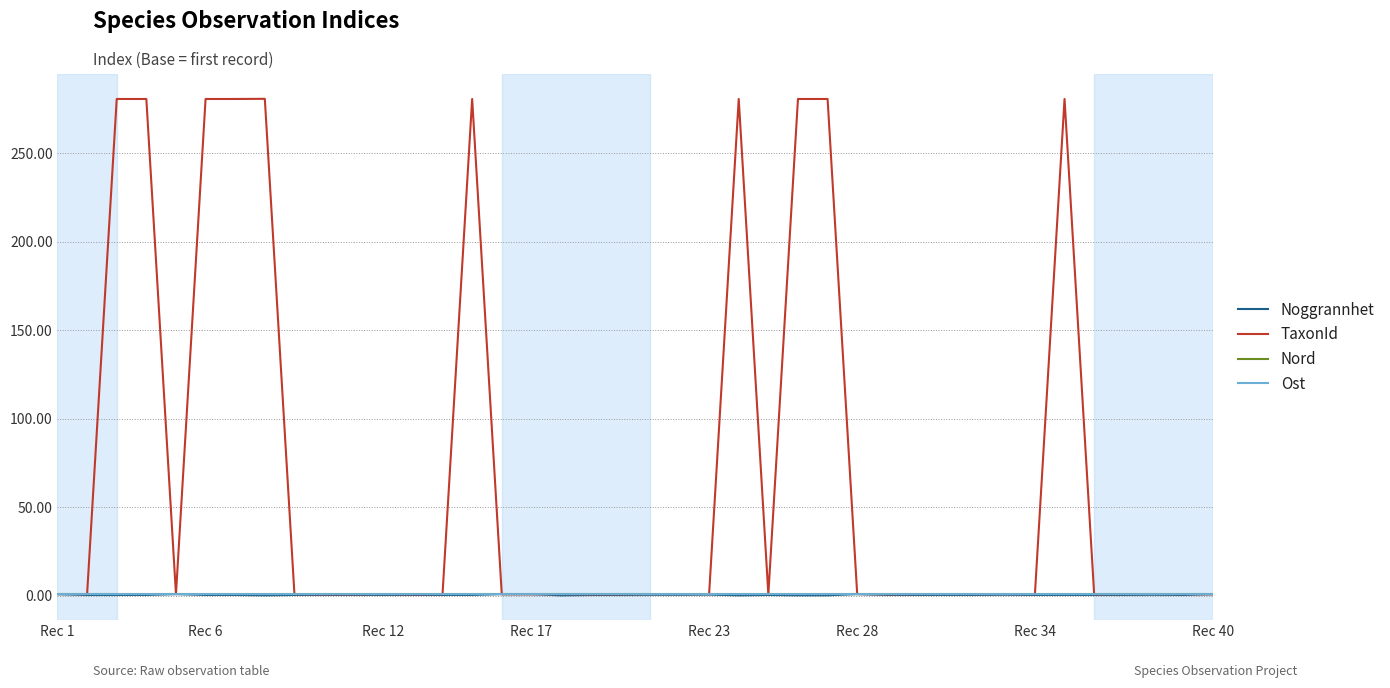

What is the maximum value for TaxonId?

280.8